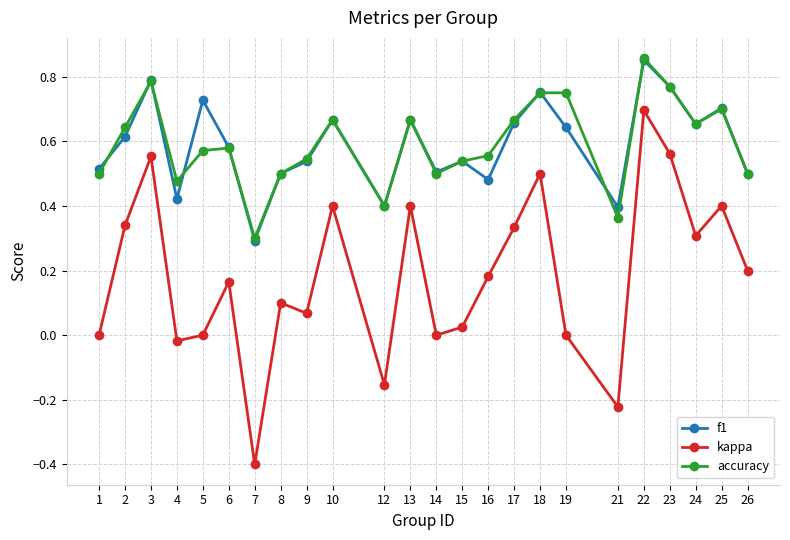

Where is the first local minimum for accuracy?

4